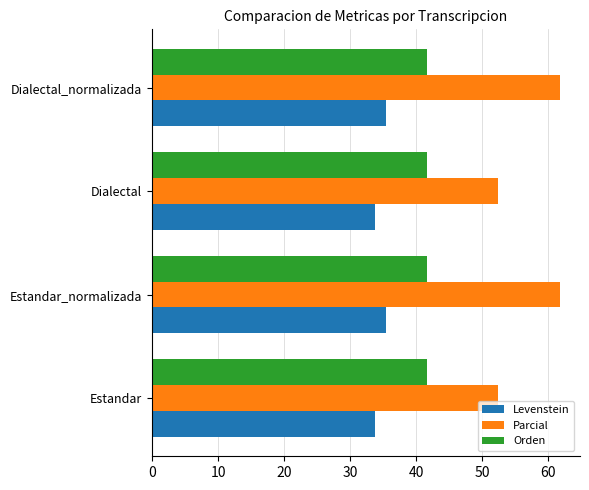

Is the value of Orden at Estandar_normalizada greater than the value of Parcial at Estandar?

No